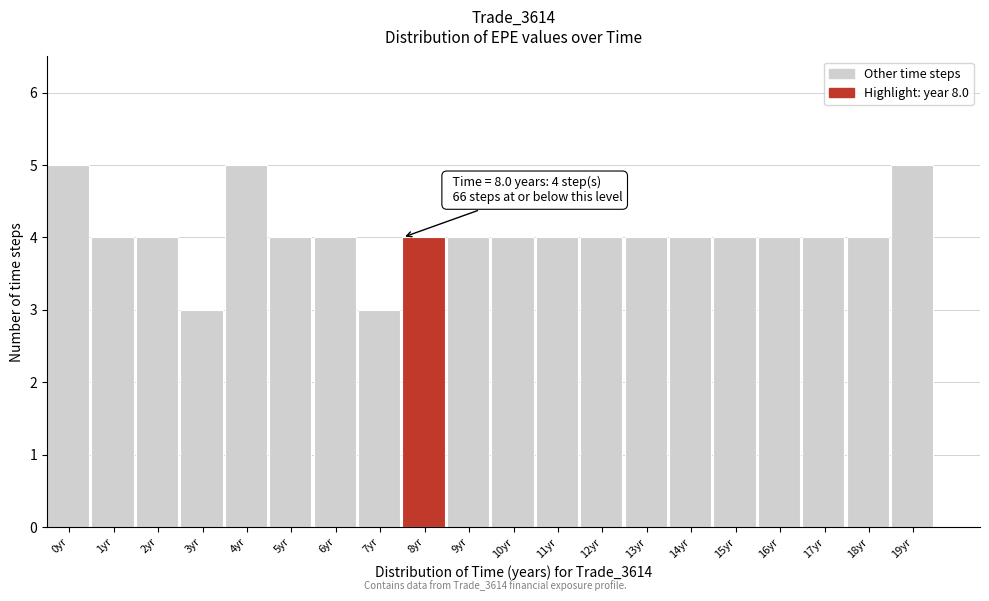

Reading left to right, transcribe all the data shown in this chart.

5	4	4	3	5	4	4	3	4	4	4	4	4	4	4	4	4	4	4	5